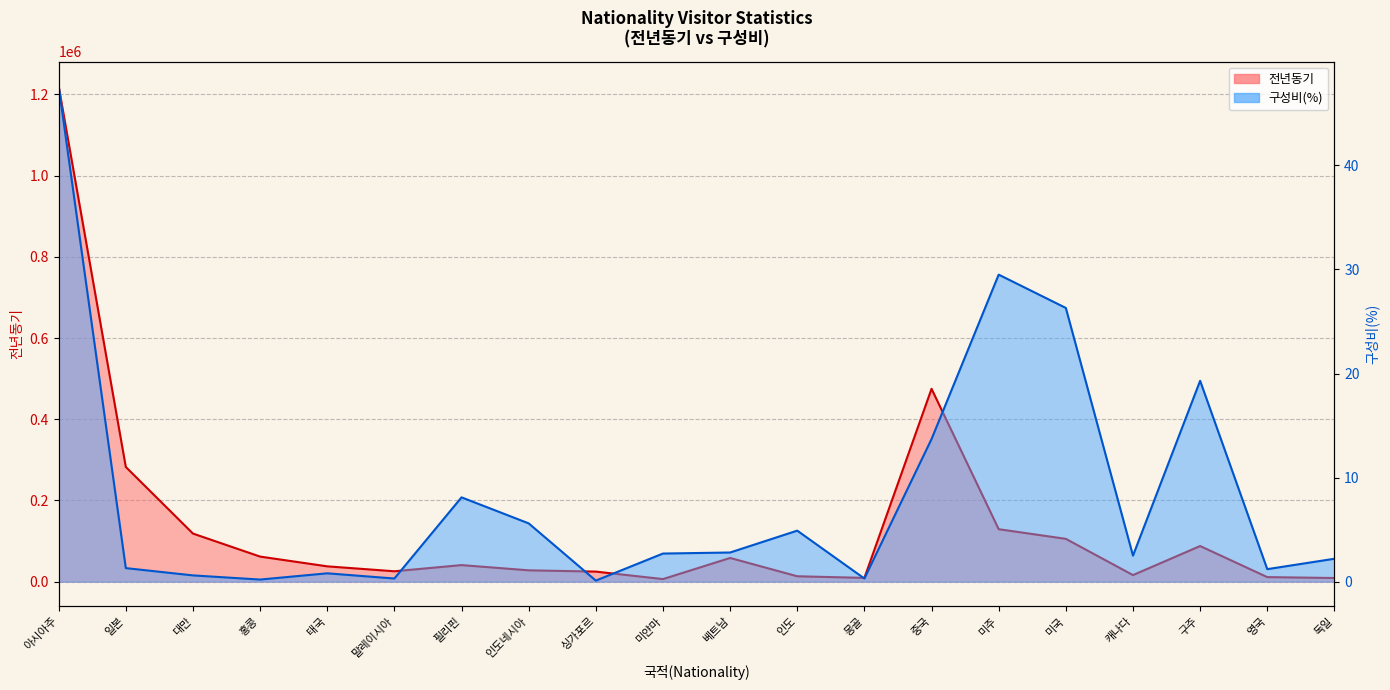

How many lines are shown in the chart?

2